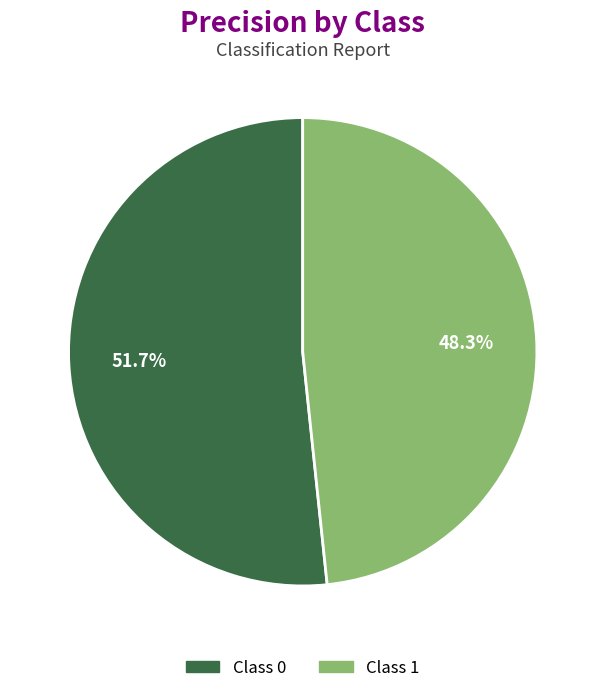

Is there any slice that represents more than half of the pie?

Yes